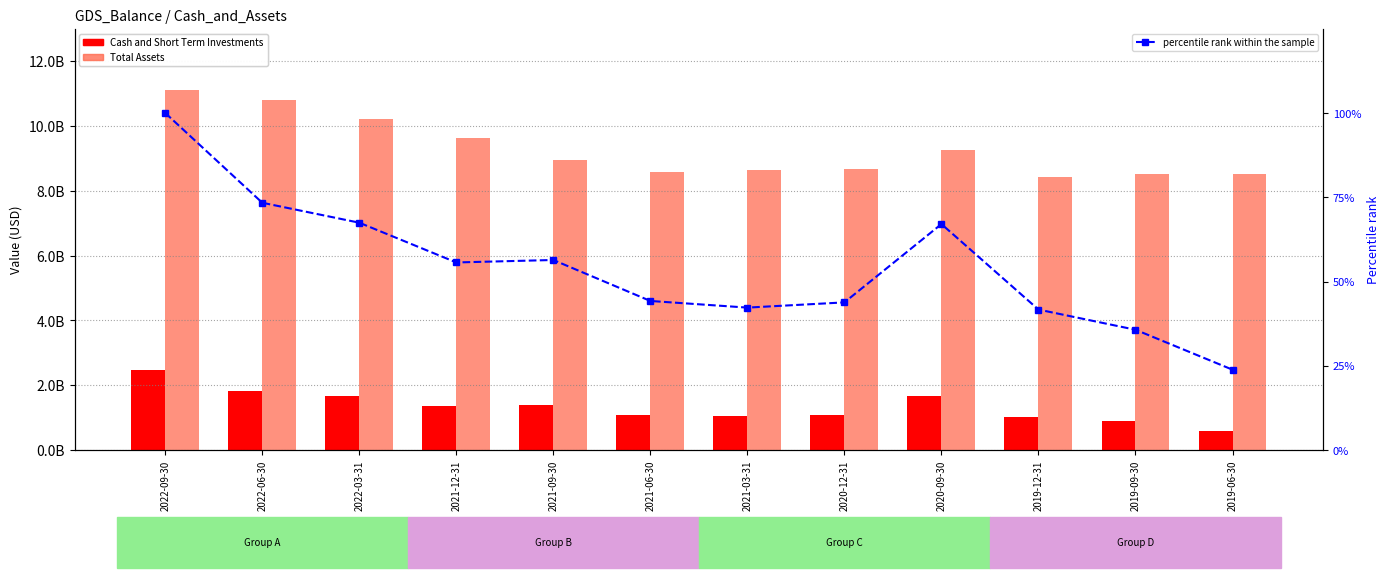

Which series has the largest total across all categories?

Total Assets